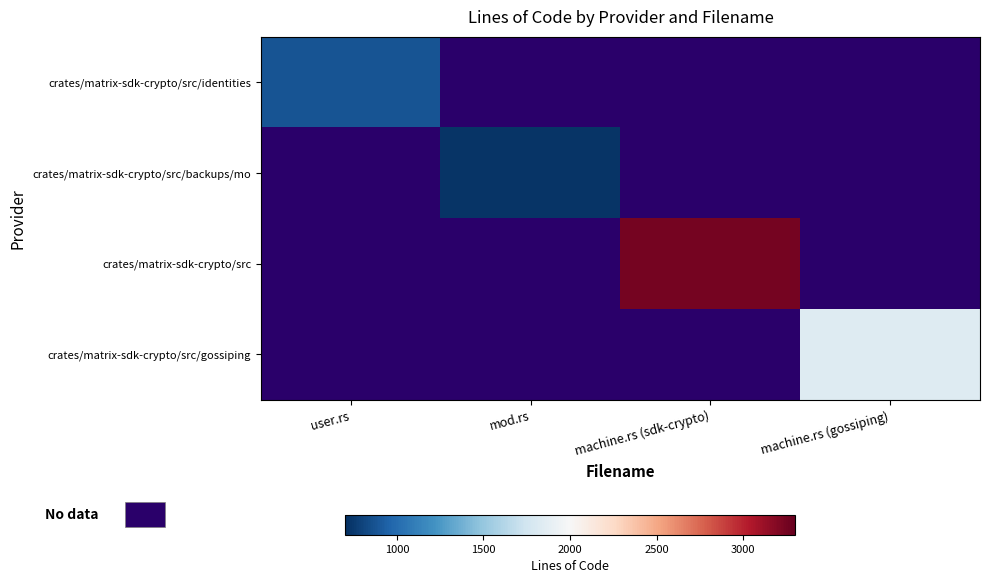

Between user.rs and machine.rs (sdk-crypto), which is larger?

machine.rs (sdk-crypto)